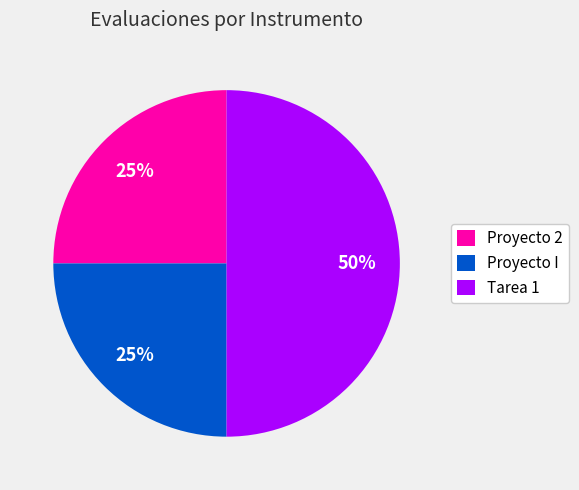

How many segments does this pie chart have?

3